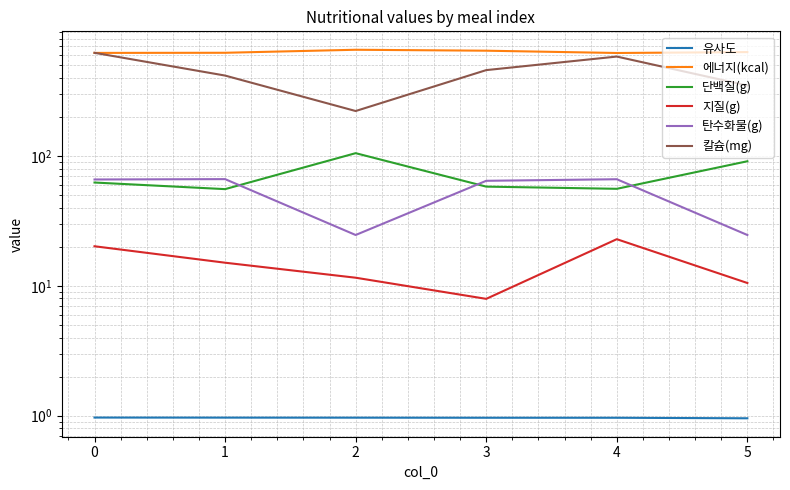

How many intersections are there between 칼슘(mg) and 에너지(kcal)?

1